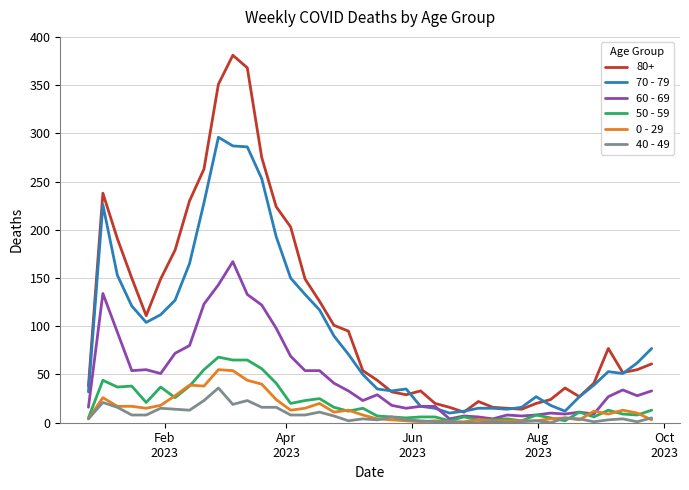

What is the greatest value displayed?

381